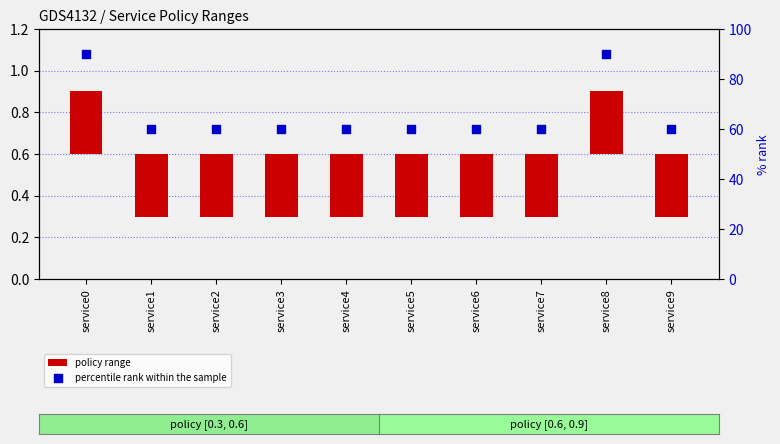

Which series has the largest total across all categories?

percentile rank within the sample